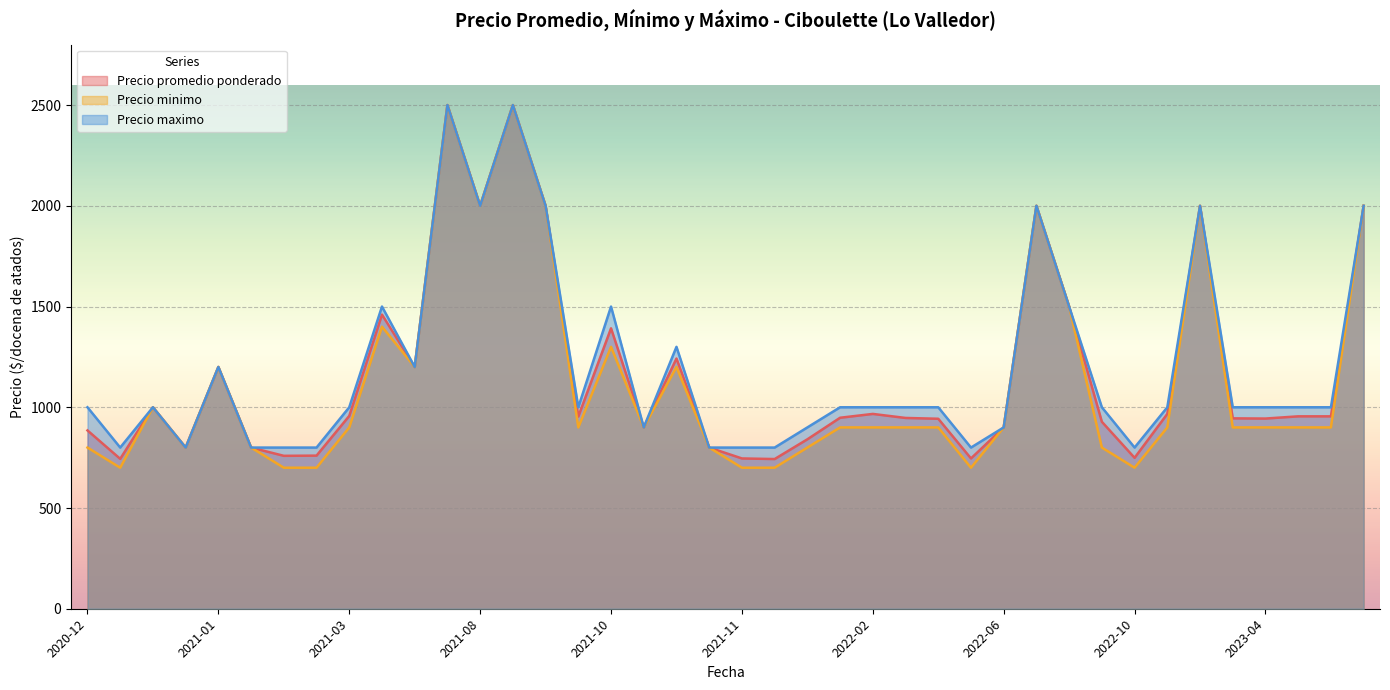

Rank the series at 2023-08-07 from lowest to highest value.

Precio promedio ponderado, Precio minimo, Precio maximo